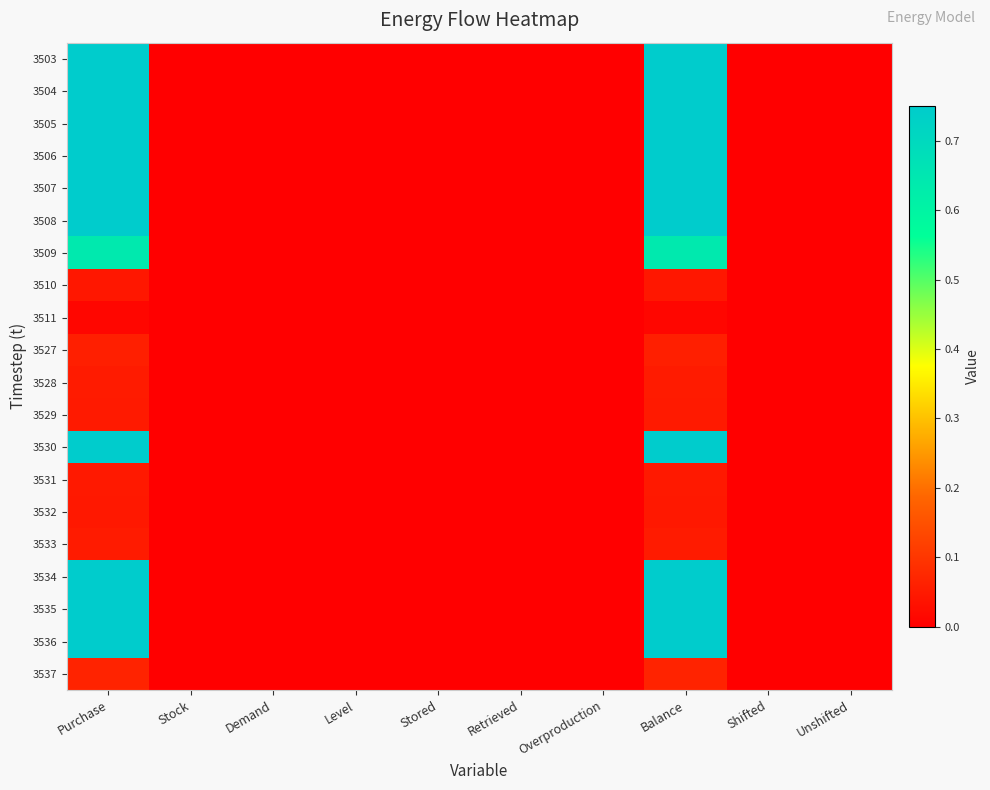

Reading left to right, transcribe all the data shown in this chart.

3503: Purchase=0.8	Stock=0.0	Demand=0.0	Level=0.0	Stored=0.0	Retrieved=0.0	Overproduction=0.0	Balance=0.8	Shifted=0.0	Unshifted=0.0
3504: Purchase=0.8	Stock=0.0	Demand=0.0	Level=0.0	Stored=0.0	Retrieved=0.0	Overproduction=0.0	Balance=0.8	Shifted=0.0	Unshifted=0.0
3505: Purchase=0.8	Stock=0.0	Demand=0.0	Level=0.0	Stored=0.0	Retrieved=0.0	Overproduction=0.0	Balance=0.8	Shifted=0.0	Unshifted=0.0
3506: Purchase=0.8	Stock=0.0	Demand=0.0	Level=0.0	Stored=0.0	Retrieved=0.0	Overproduction=0.0	Balance=0.8	Shifted=0.0	Unshifted=0.0
3507: Purchase=0.8	Stock=0.0	Demand=0.0	Level=0.0	Stored=0.0	Retrieved=0.0	Overproduction=0.0	Balance=0.8	Shifted=0.0	Unshifted=0.0
3508: Purchase=0.8	Stock=0.0	Demand=0.0	Level=0.0	Stored=0.0	Retrieved=0.0	Overproduction=0.0	Balance=0.8	Shifted=0.0	Unshifted=0.0
3509: Purchase=0.6	Stock=0.0	Demand=0.0	Level=0.0	Stored=0.0	Retrieved=0.0	Overproduction=0.0	Balance=0.6	Shifted=0.0	Unshifted=0.0
3510: Purchase=0.0	Stock=0.0	Demand=0.0	Level=0.0	Stored=0.0	Retrieved=0.0	Overproduction=0.0	Balance=0.0	Shifted=0.0	Unshifted=0.0
3511: Purchase=0.0	Stock=0.0	Demand=0.0	Level=0.0	Stored=0.0	Retrieved=0.0	Overproduction=0.0	Balance=0.0	Shifted=0.0	Unshifted=0.0
3527: Purchase=0.1	Stock=0.0	Demand=0.0	Level=0.0	Stored=0.0	Retrieved=0.0	Overproduction=0.0	Balance=0.1	Shifted=0.0	Unshifted=0.0
3528: Purchase=0.1	Stock=0.0	Demand=0.0	Level=0.0	Stored=0.0	Retrieved=0.0	Overproduction=0.0	Balance=0.1	Shifted=0.0	Unshifted=0.0
3529: Purchase=0.0	Stock=0.0	Demand=0.0	Level=0.0	Stored=0.0	Retrieved=0.0	Overproduction=0.0	Balance=0.0	Shifted=0.0	Unshifted=0.0
3530: Purchase=0.8	Stock=0.0	Demand=0.0	Level=0.0	Stored=0.0	Retrieved=0.0	Overproduction=0.0	Balance=0.8	Shifted=0.0	Unshifted=0.0
3531: Purchase=0.0	Stock=0.0	Demand=0.0	Level=0.0	Stored=0.0	Retrieved=0.0	Overproduction=0.0	Balance=0.0	Shifted=0.0	Unshifted=0.0
3532: Purchase=0.0	Stock=0.0	Demand=0.0	Level=0.0	Stored=0.0	Retrieved=0.0	Overproduction=0.0	Balance=0.0	Shifted=0.0	Unshifted=0.0
3533: Purchase=0.1	Stock=0.0	Demand=0.0	Level=0.0	Stored=0.0	Retrieved=0.0	Overproduction=0.0	Balance=0.1	Shifted=0.0	Unshifted=0.0
3534: Purchase=0.8	Stock=0.0	Demand=0.0	Level=0.0	Stored=0.0	Retrieved=0.0	Overproduction=0.0	Balance=0.8	Shifted=0.0	Unshifted=0.0
3535: Purchase=0.8	Stock=0.0	Demand=0.0	Level=0.0	Stored=0.0	Retrieved=0.0	Overproduction=0.0	Balance=0.8	Shifted=0.0	Unshifted=0.0
3536: Purchase=0.8	Stock=0.0	Demand=0.0	Level=0.0	Stored=0.0	Retrieved=0.0	Overproduction=0.0	Balance=0.8	Shifted=0.0	Unshifted=0.0
3537: Purchase=0.1	Stock=0.0	Demand=0.0	Level=0.0	Stored=0.0	Retrieved=0.0	Overproduction=0.0	Balance=0.1	Shifted=0.0	Unshifted=0.0